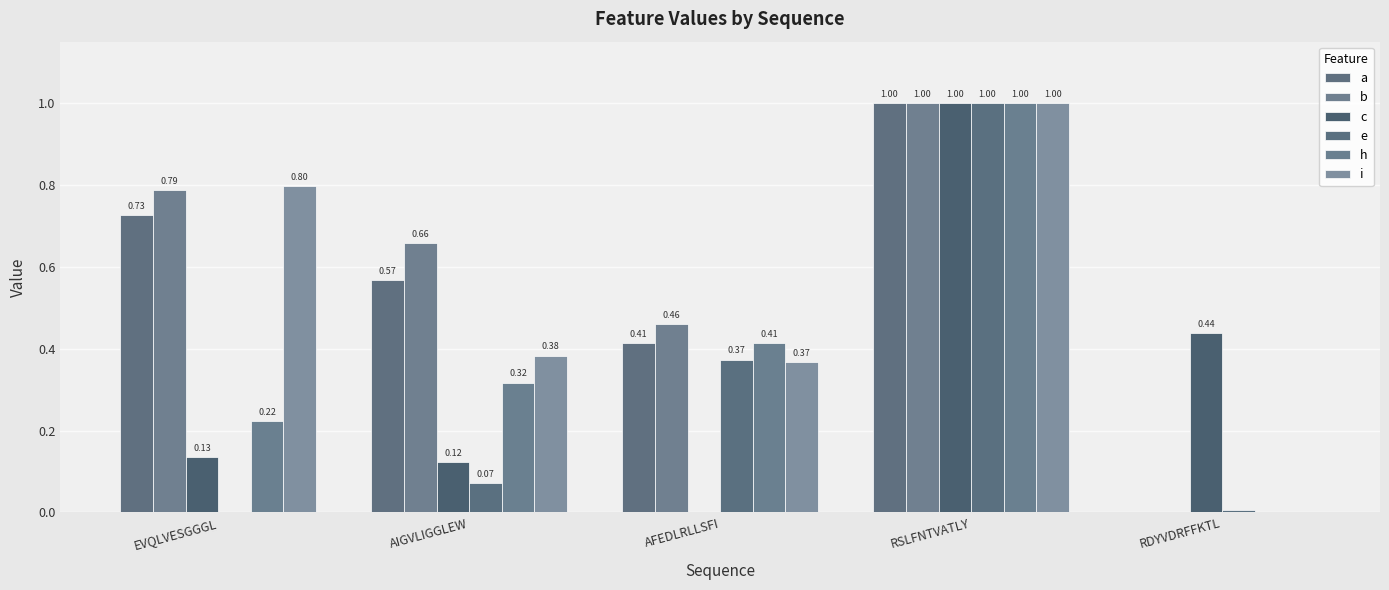

How many values in h are above zero?

4